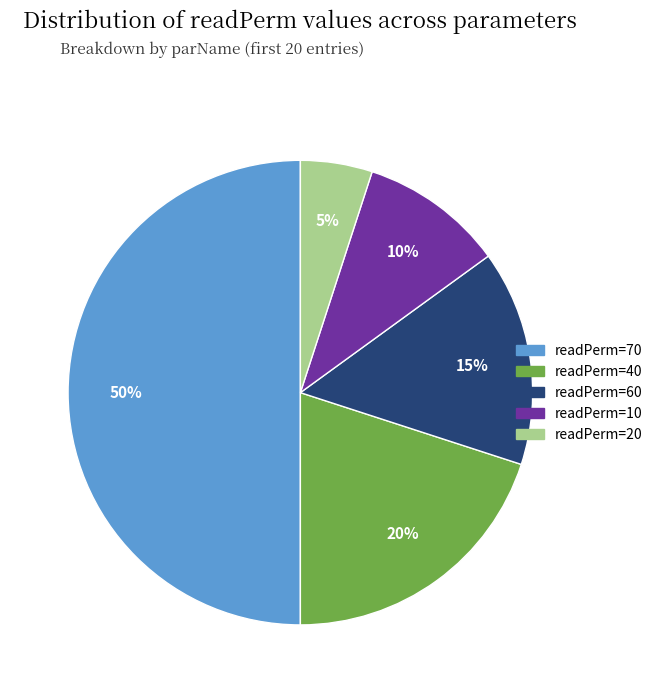

To the nearest percent, what is the average slice percentage?

20%